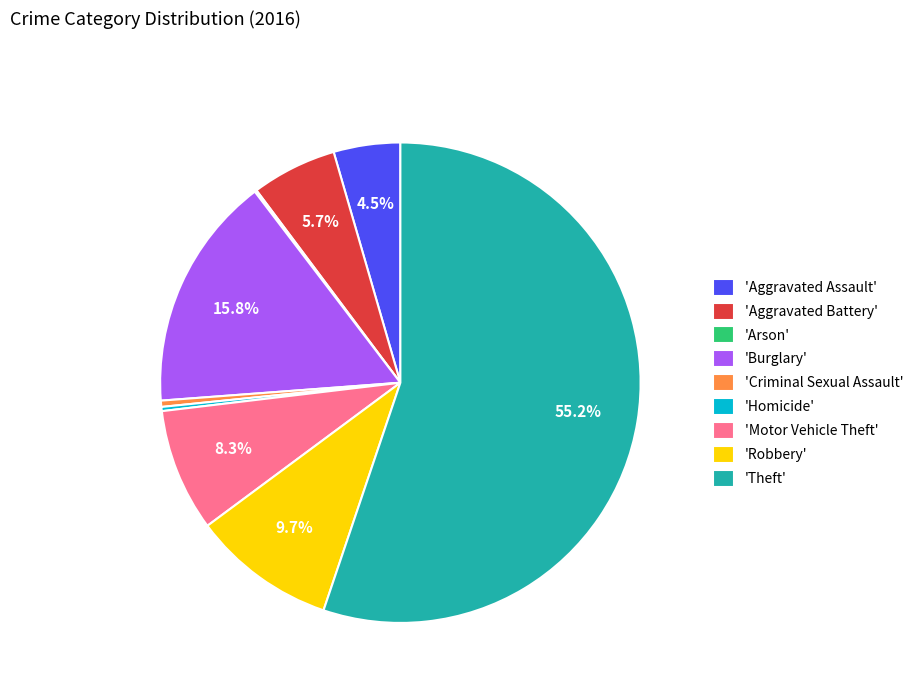

Combined, do 'Homicide' and 'Motor Vehicle Theft' account for over 50%?

No